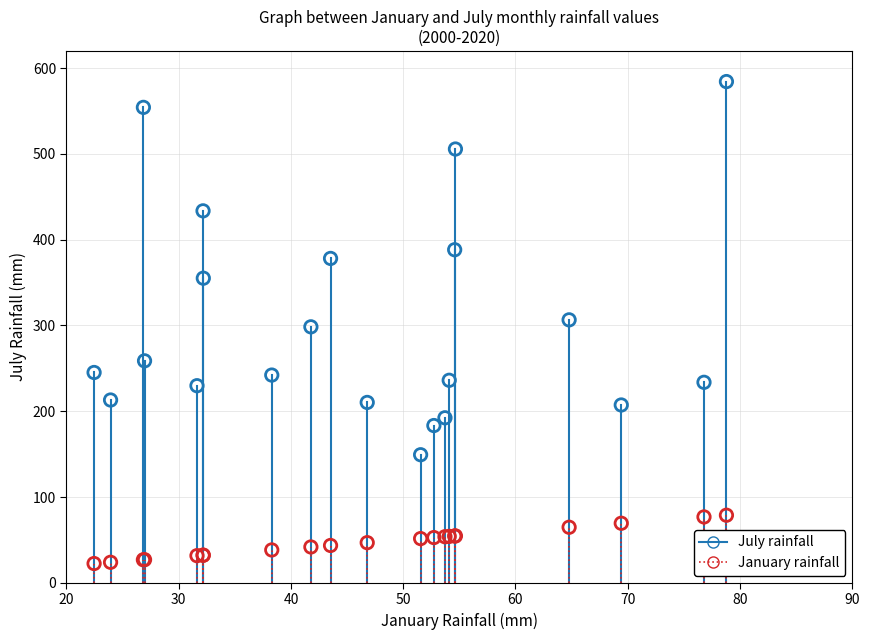

Which series reaches the minimum Y coordinate?

January rainfall